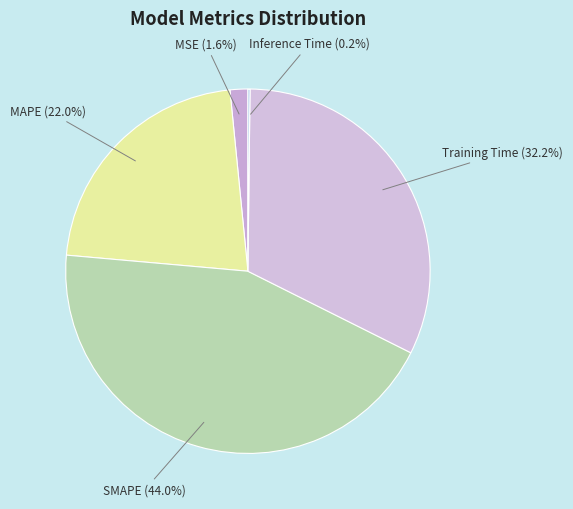

Rank the categories by value from highest to lowest.

SMAPE, Training Time, MAPE, MSE, Inference Time